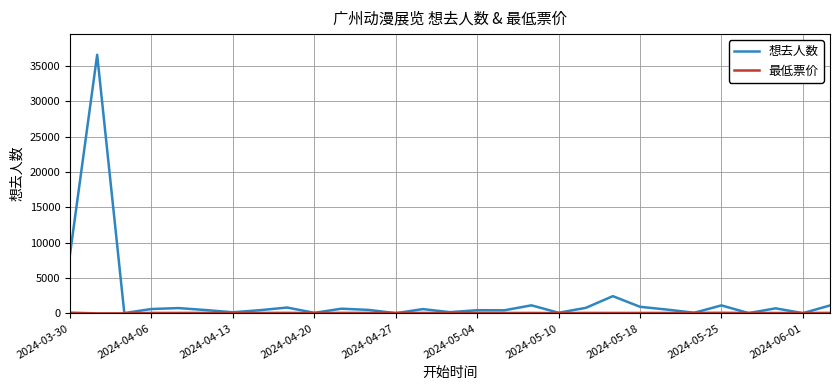

How many series are shown in this chart?

2